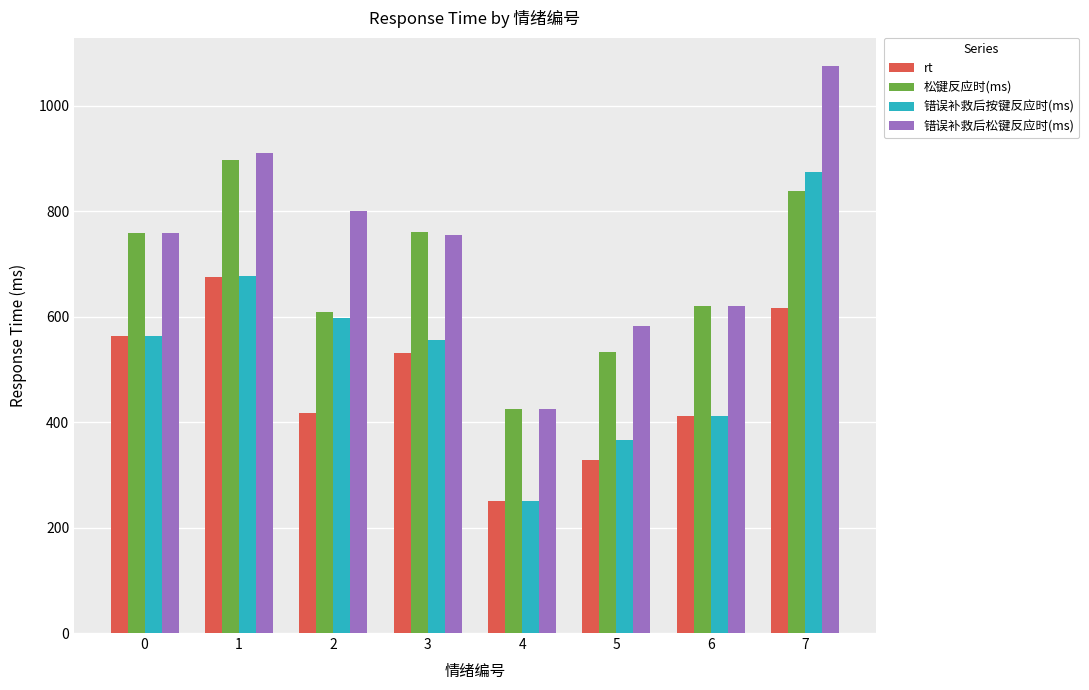

The value of 错误补救后松键反应时(ms) at 7 is 1075. True or false?

True